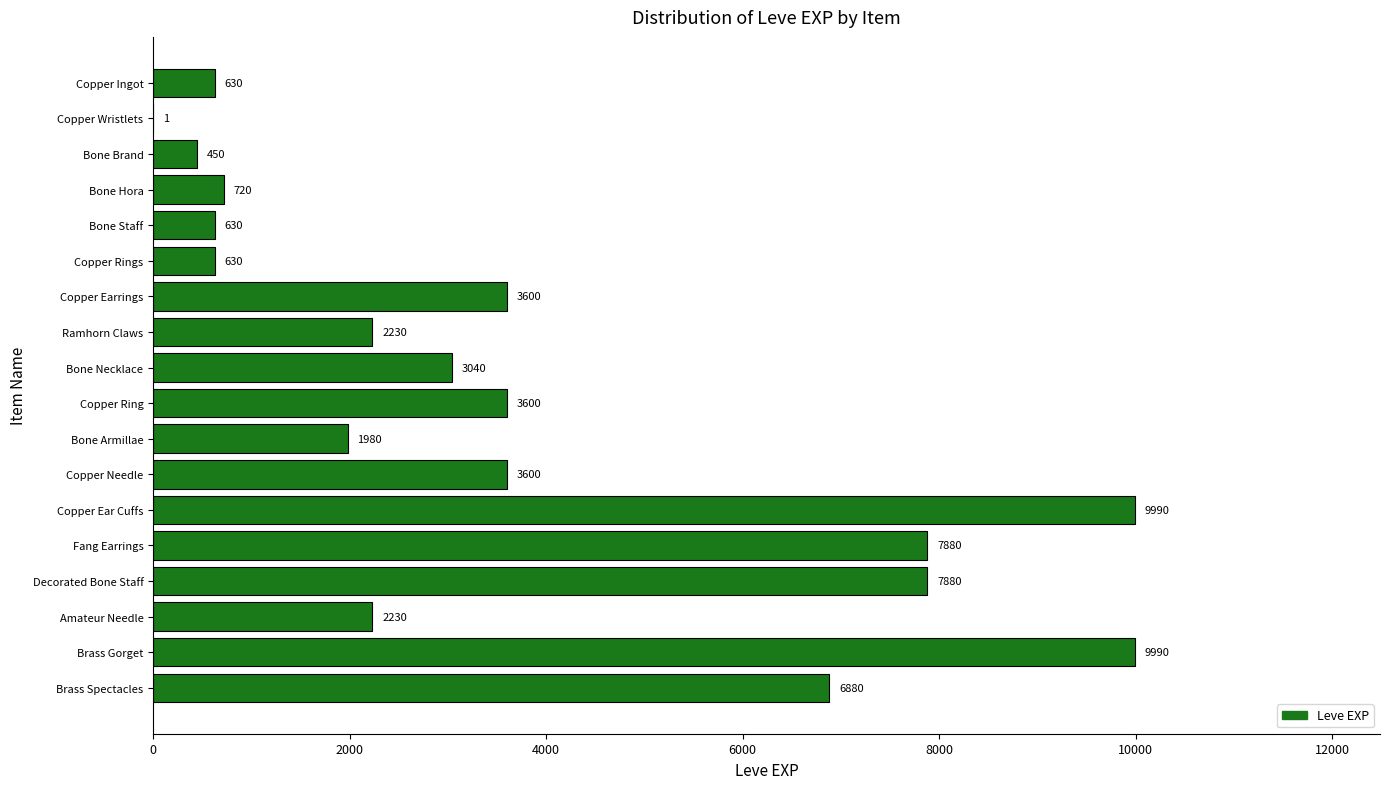

What is the approximate value at Bone Hora?

720